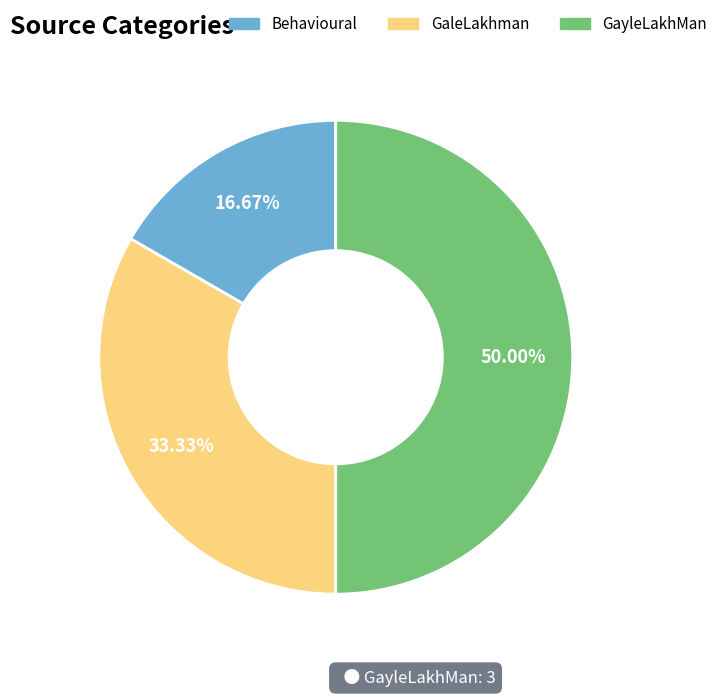

What percentage do GaleLakhman and Behavioural together represent?

50.0%